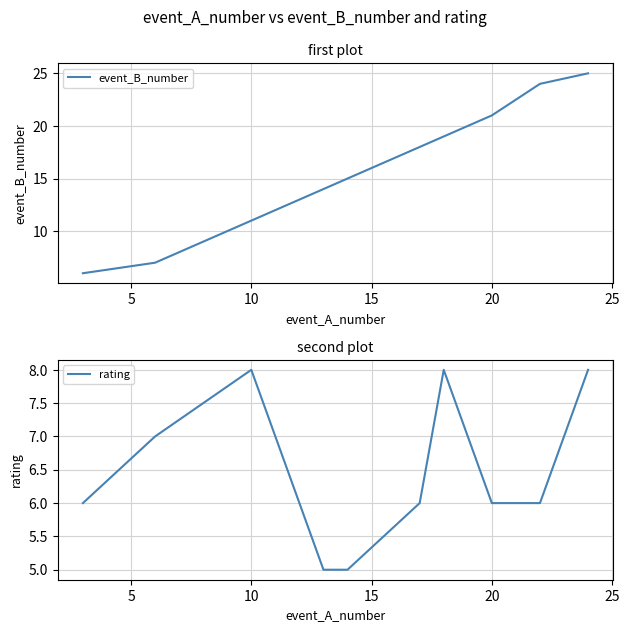

True or false: rating has a value of 8 at 10.

True